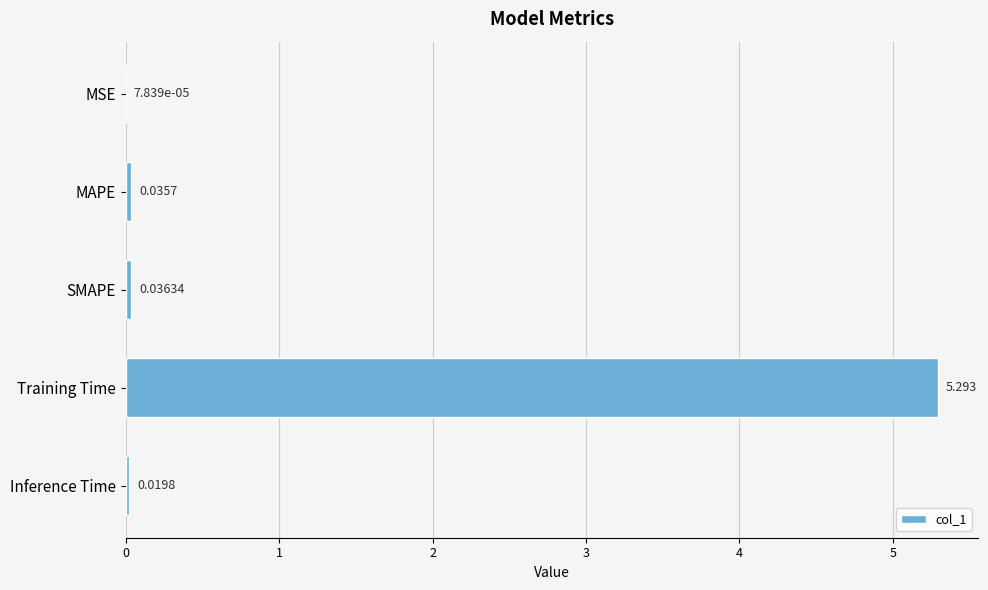

At which label is the value closest to 2?

SMAPE